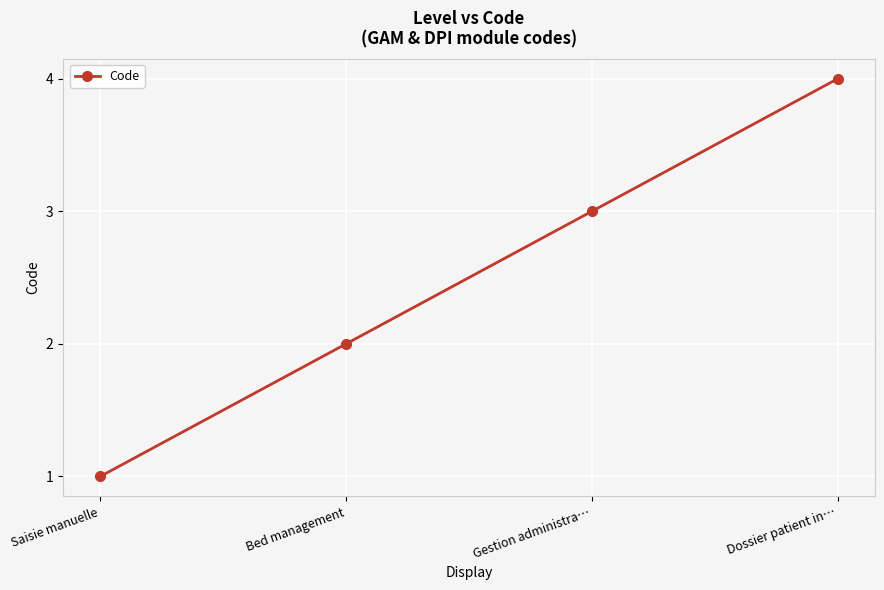

True or false: the data shows 2 at Bed management.

True